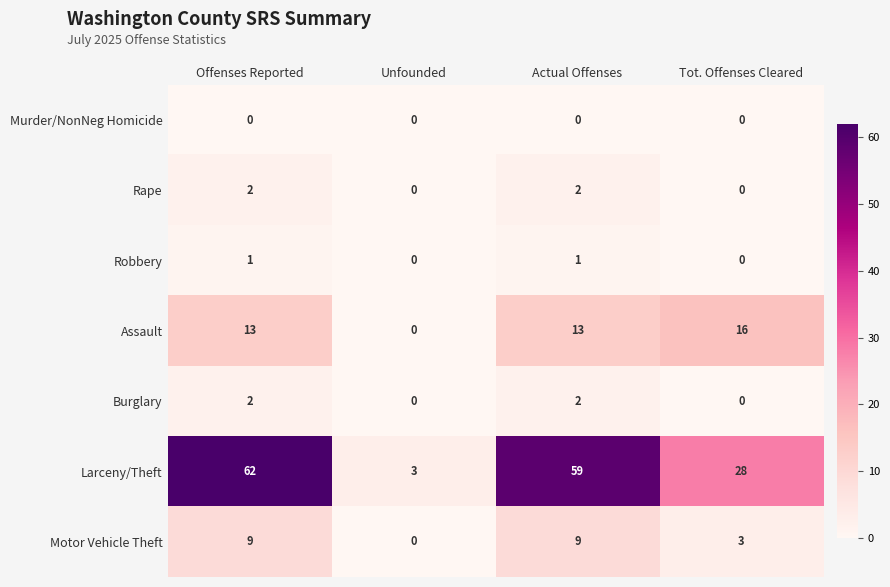

Which series has the widest spread of values?

Larceny/Theft